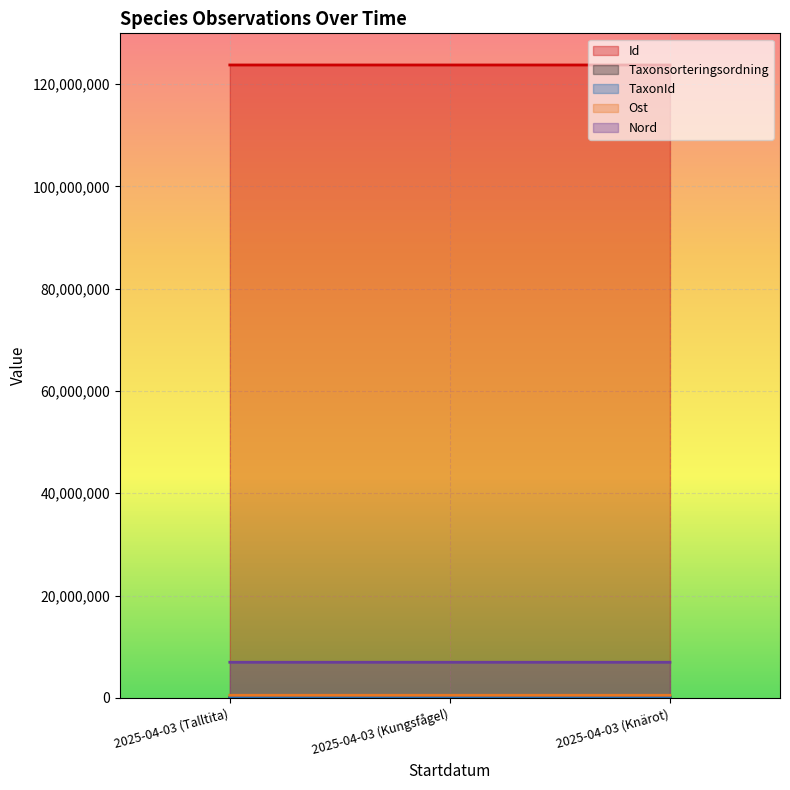

At which category is the sum across all series the highest?

2025-04-03 (Knärot)